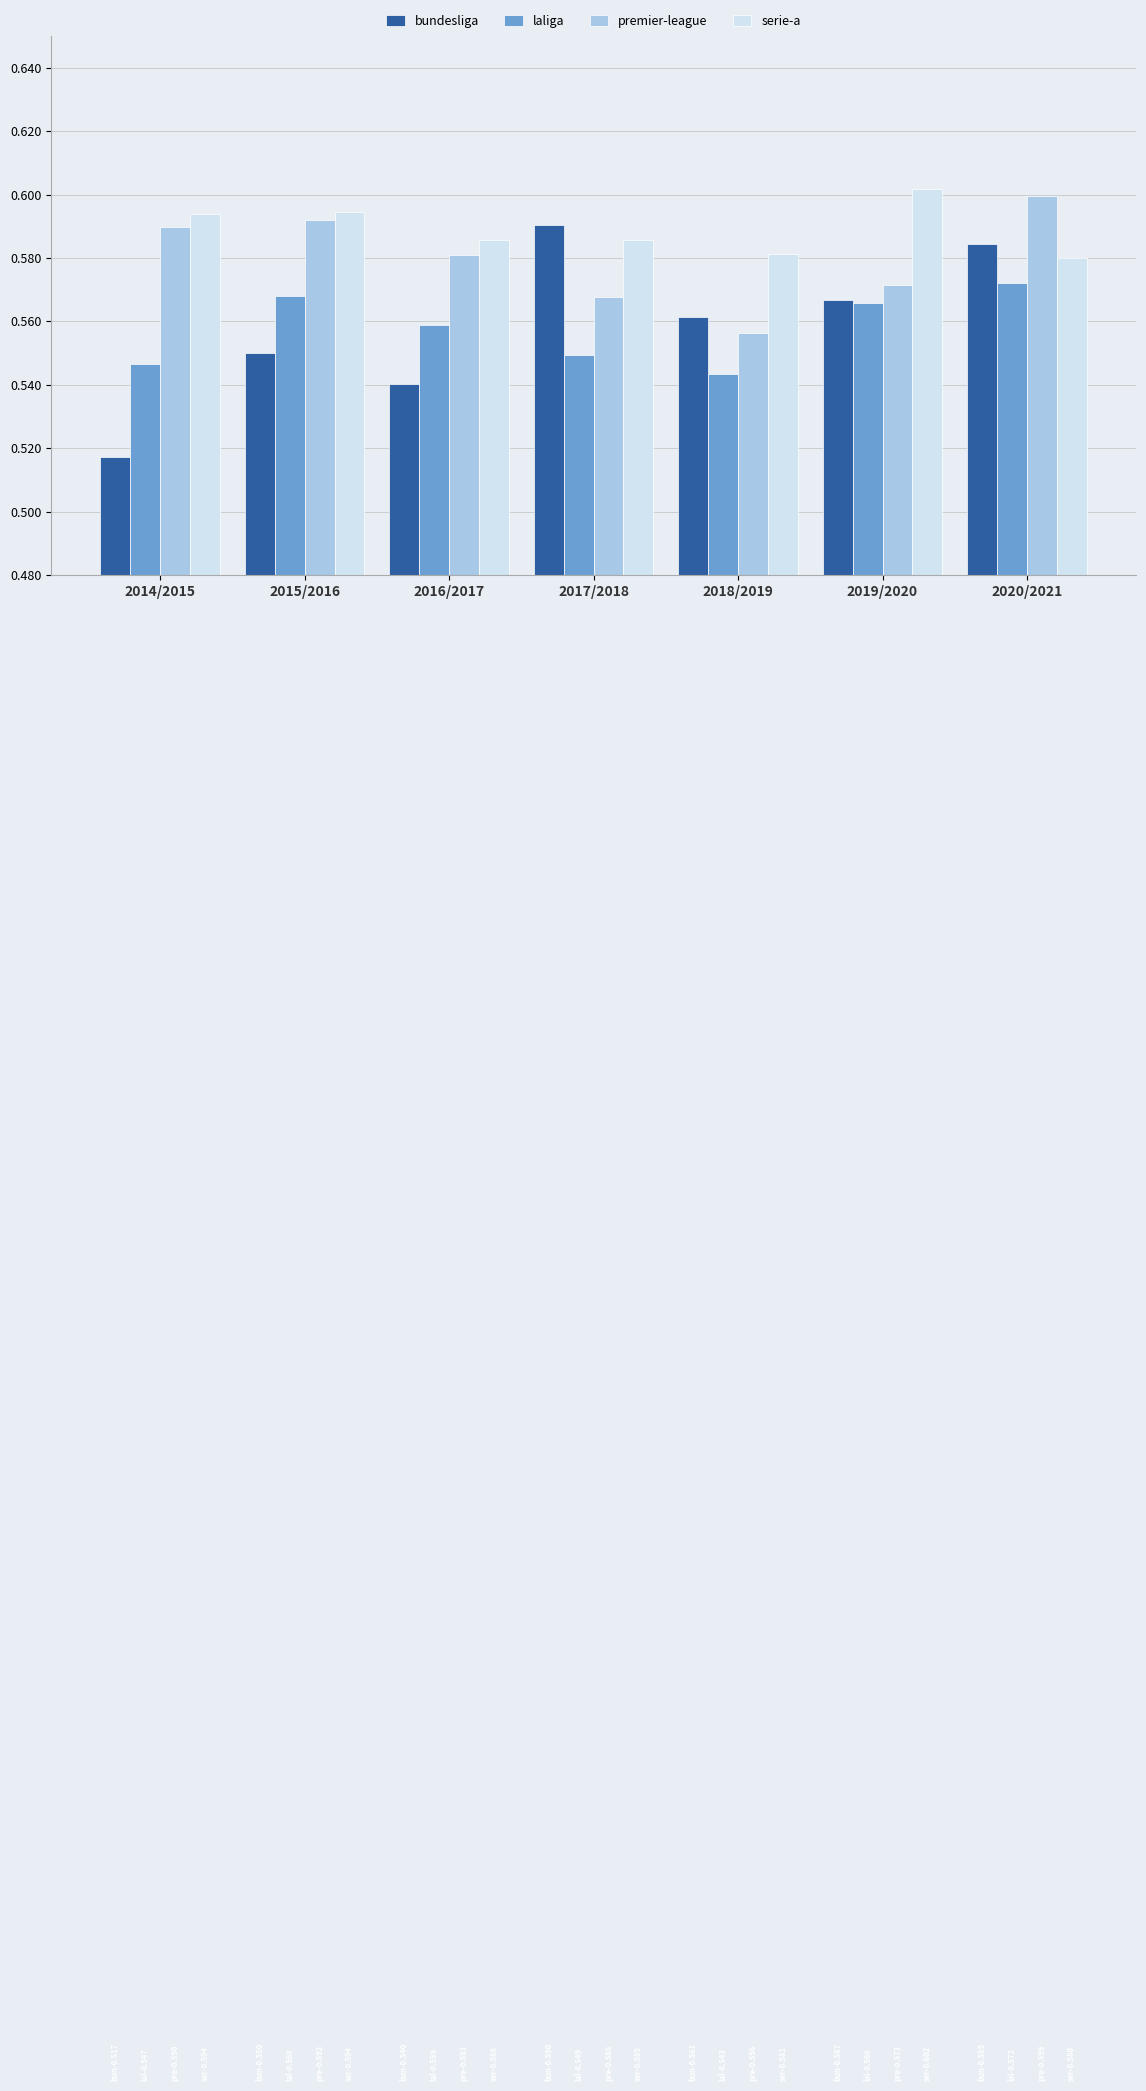

Which label corresponds to the largest value in the chart?

2019/2020